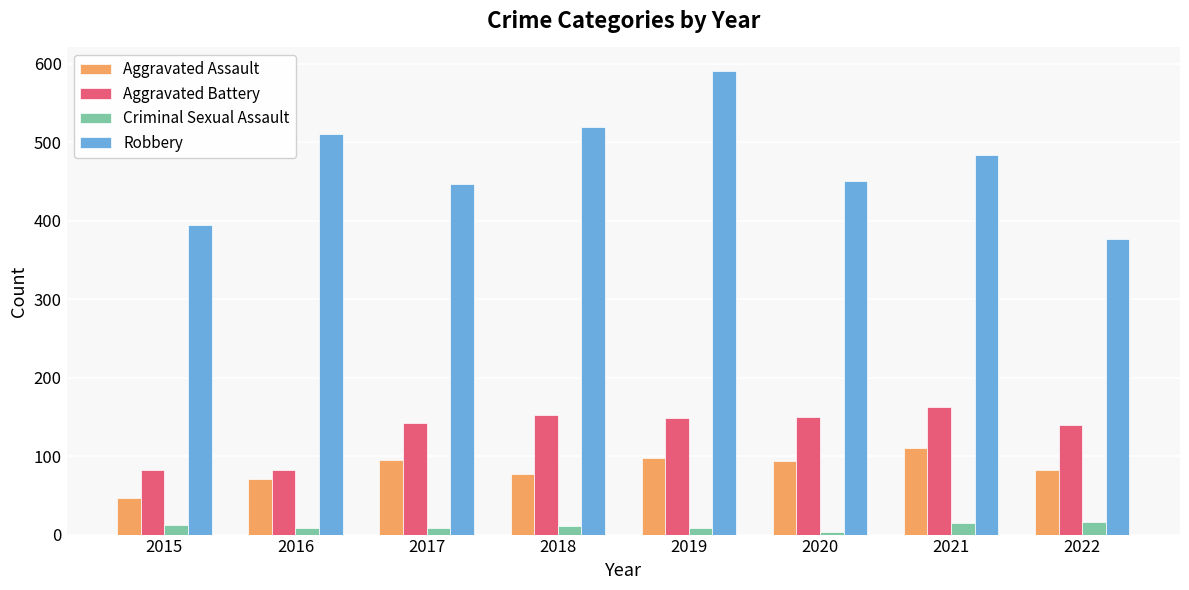

What is the value of the Criminal Sexual Assault bar at the 6th from the left?

3